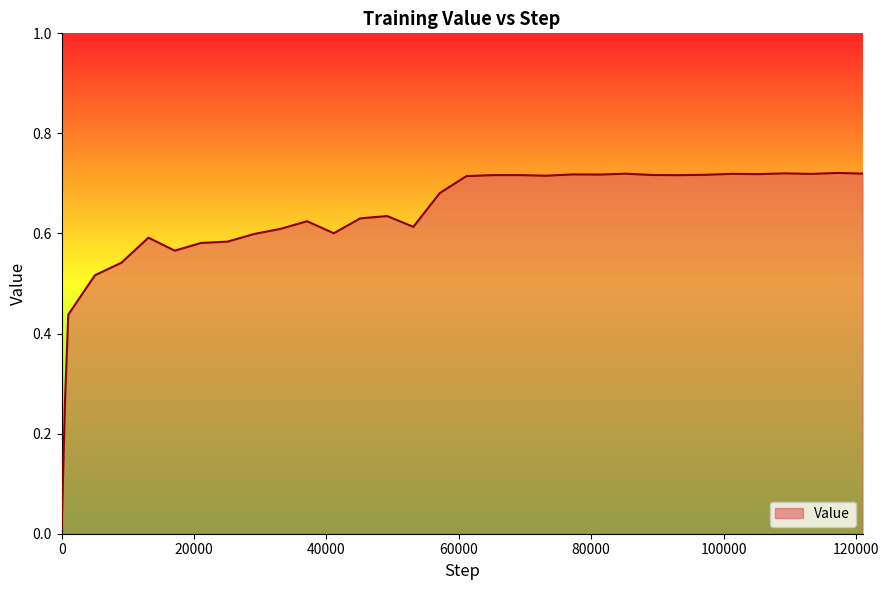

What is the maximum value shown in the chart?

0.7